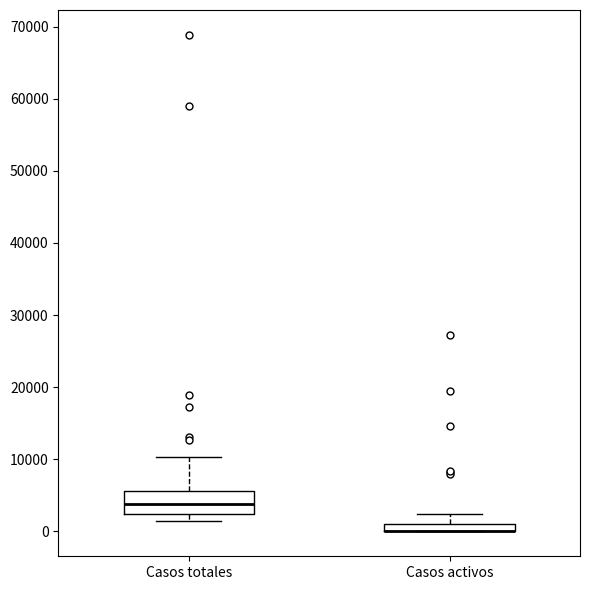

Where is the upper edge of the box for Casos activos on the y-axis? The values are not printed on the chart, so give them approximately, as read against the axis.

1000